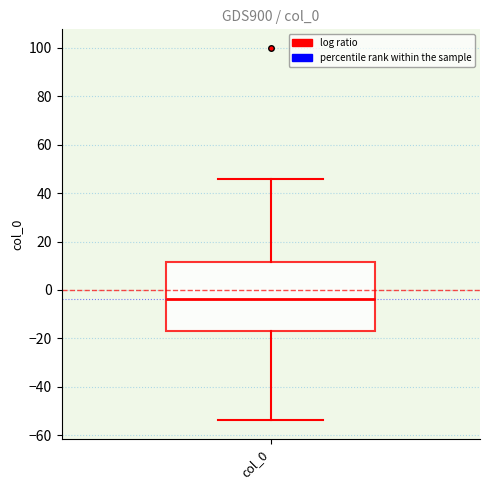

Read this box plot against the y-axis: the position of the median line, the range covered by the box, and the ends of both whiskers. The values are not printed on the chart, so give them approximately, as read against the axis.

median -4, box -16 to 12, whiskers -54 to 46